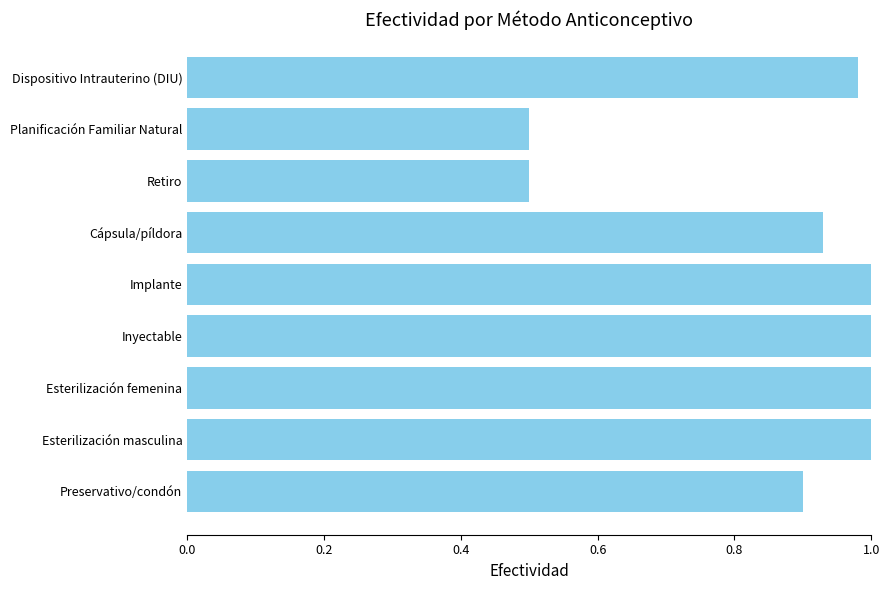

What is the smallest value displayed?

0.5